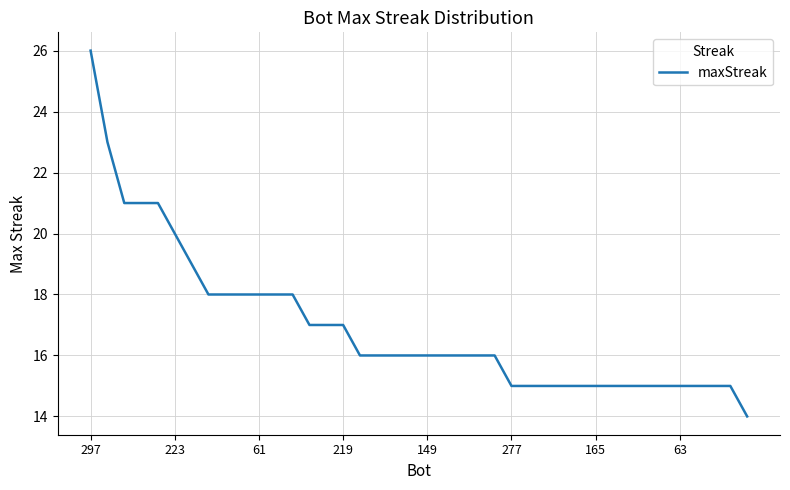

How many lines are shown in the chart?

1